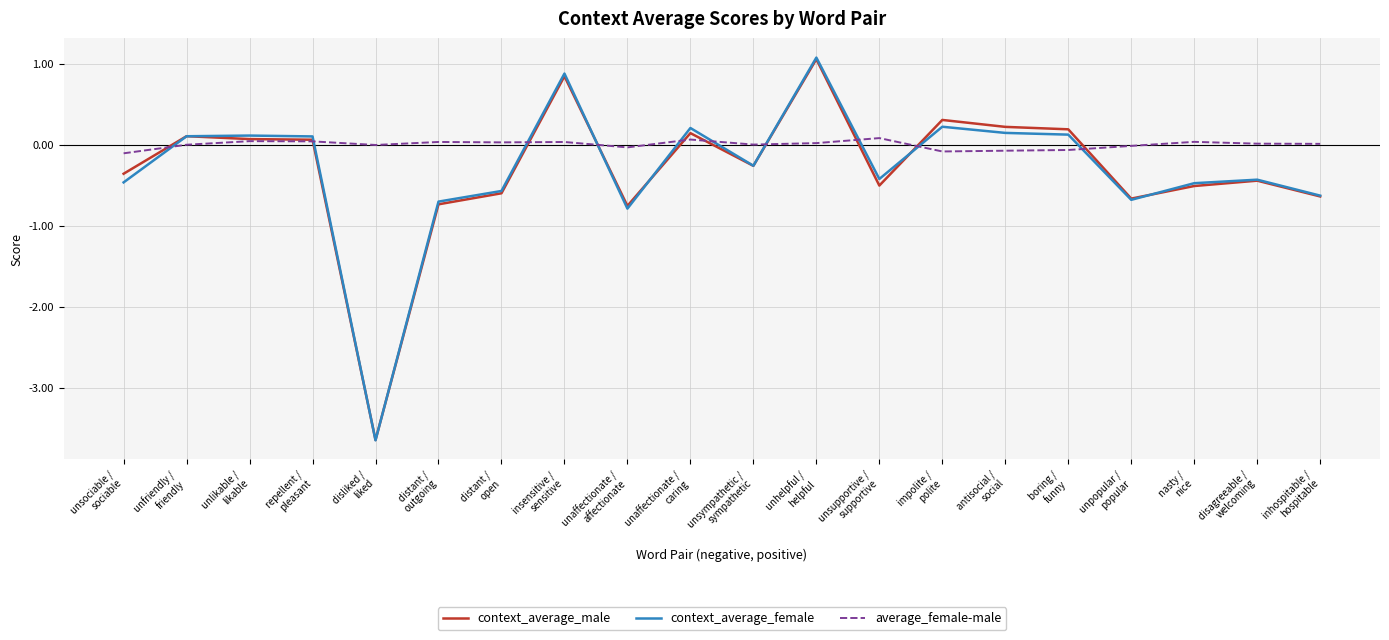

After their last crossing, which series has the higher values: context_average_female or average_female-male?

average_female-male